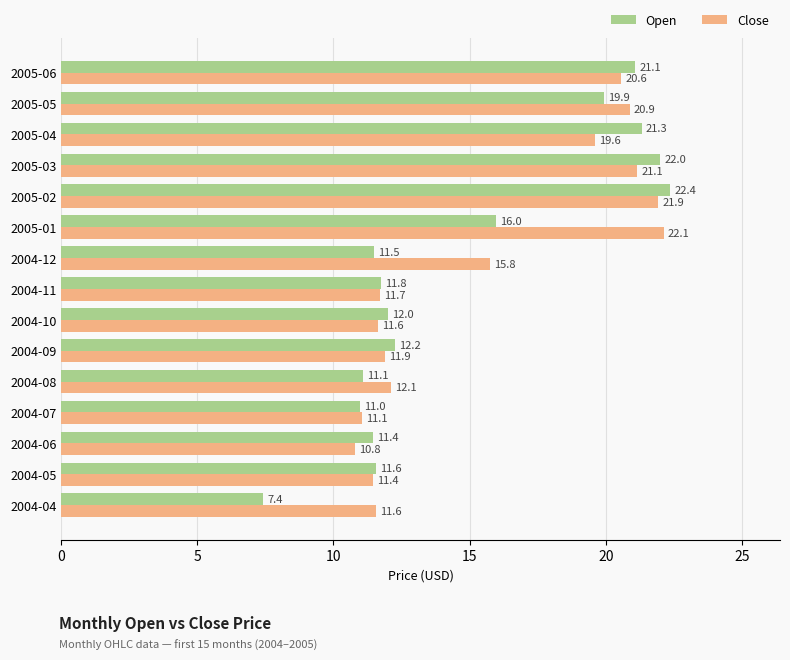

At which label is Close closest to 16?

2004-12